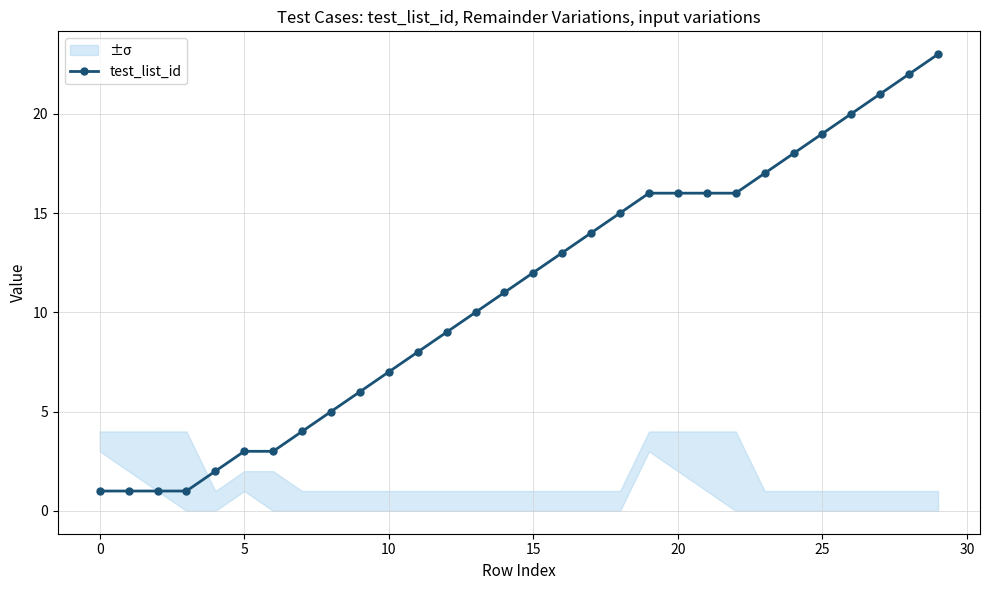

Is it true that test_list_id equals 22 at 20?

False